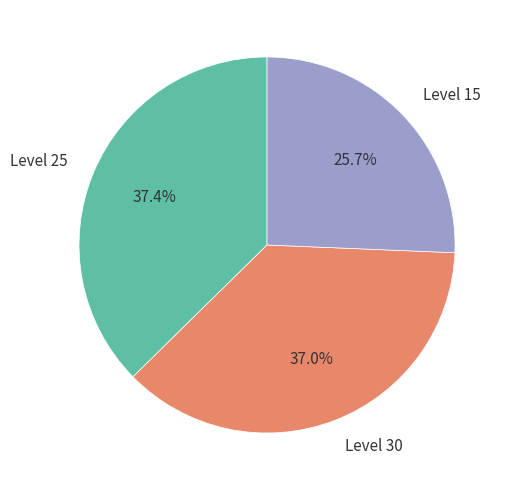

Is Level 25 the majority of the pie?

No